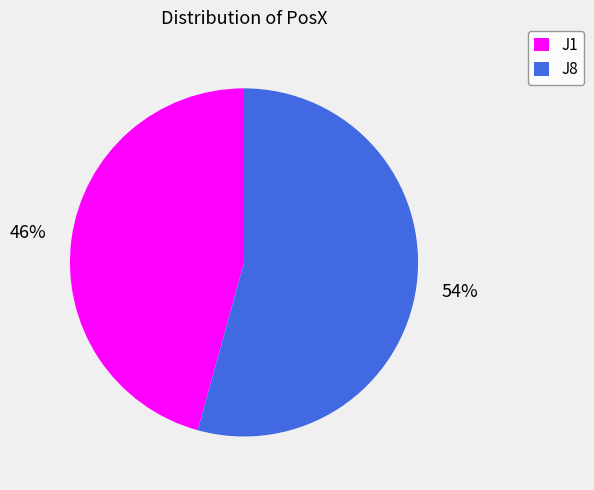

Do J1 and J8 together represent more than half of the pie?

Yes